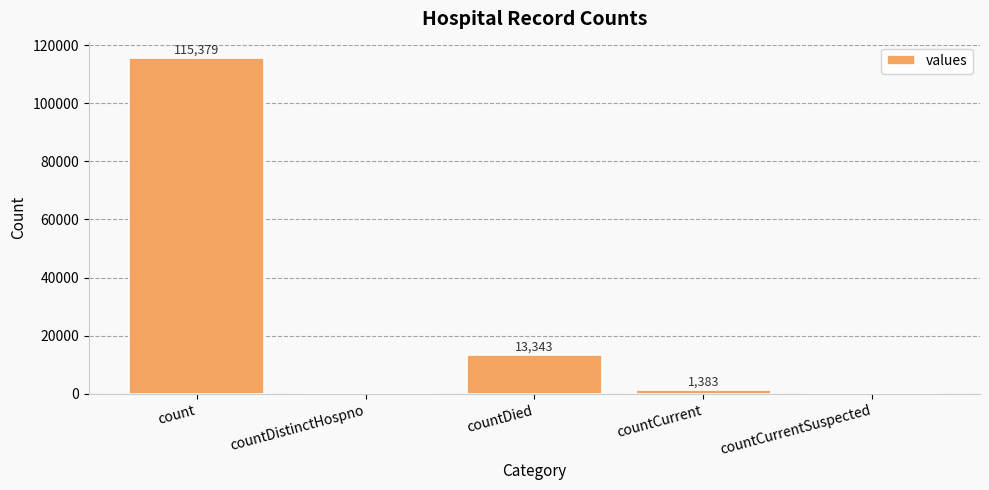

What is the sum of all values?

130105